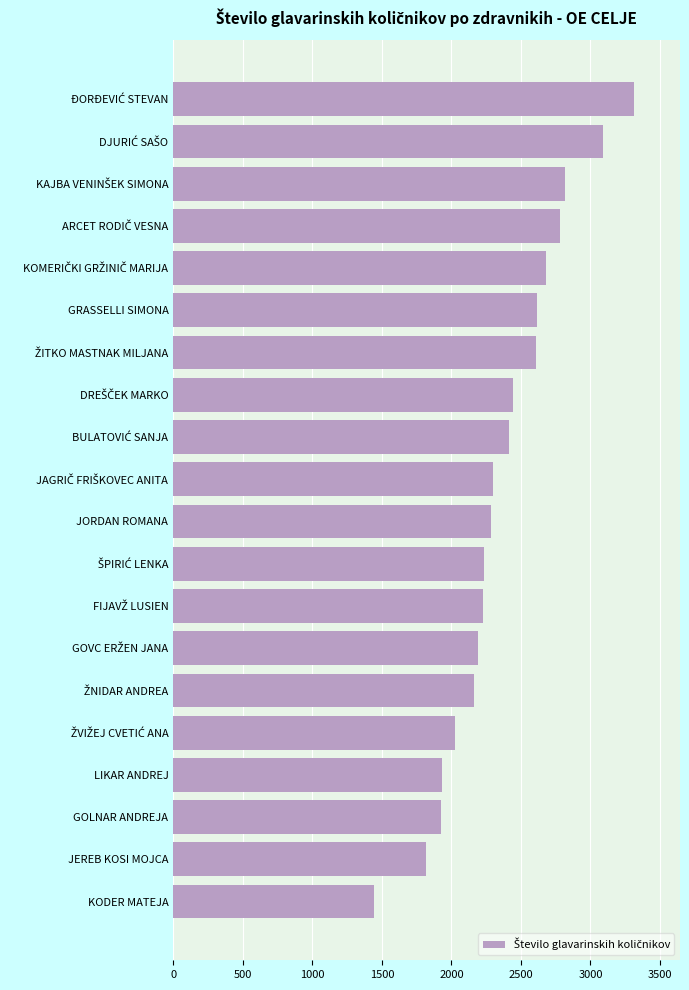

What is the difference between the maximum and minimum values?

1870.2